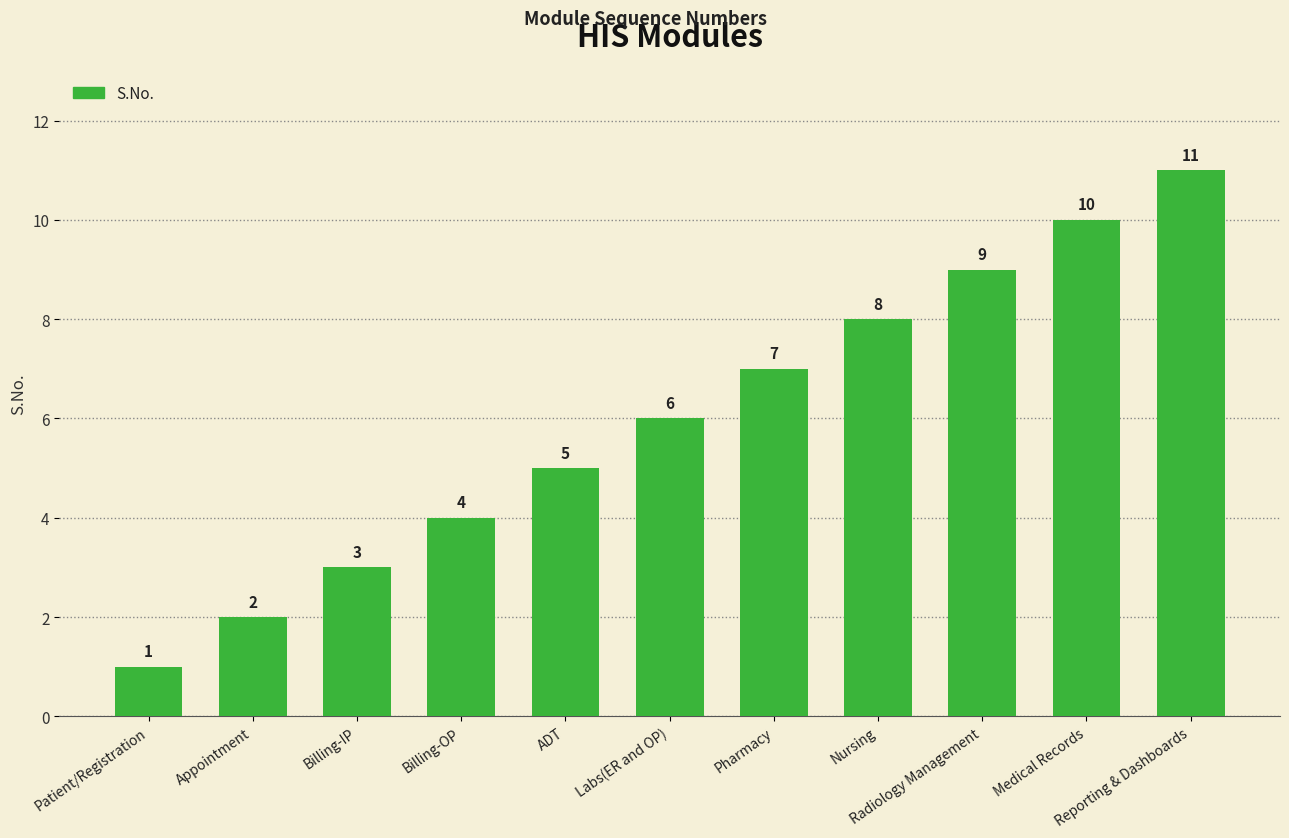

Between Labs(ER and OP) and Patient/Registration, which is larger?

Labs(ER and OP)